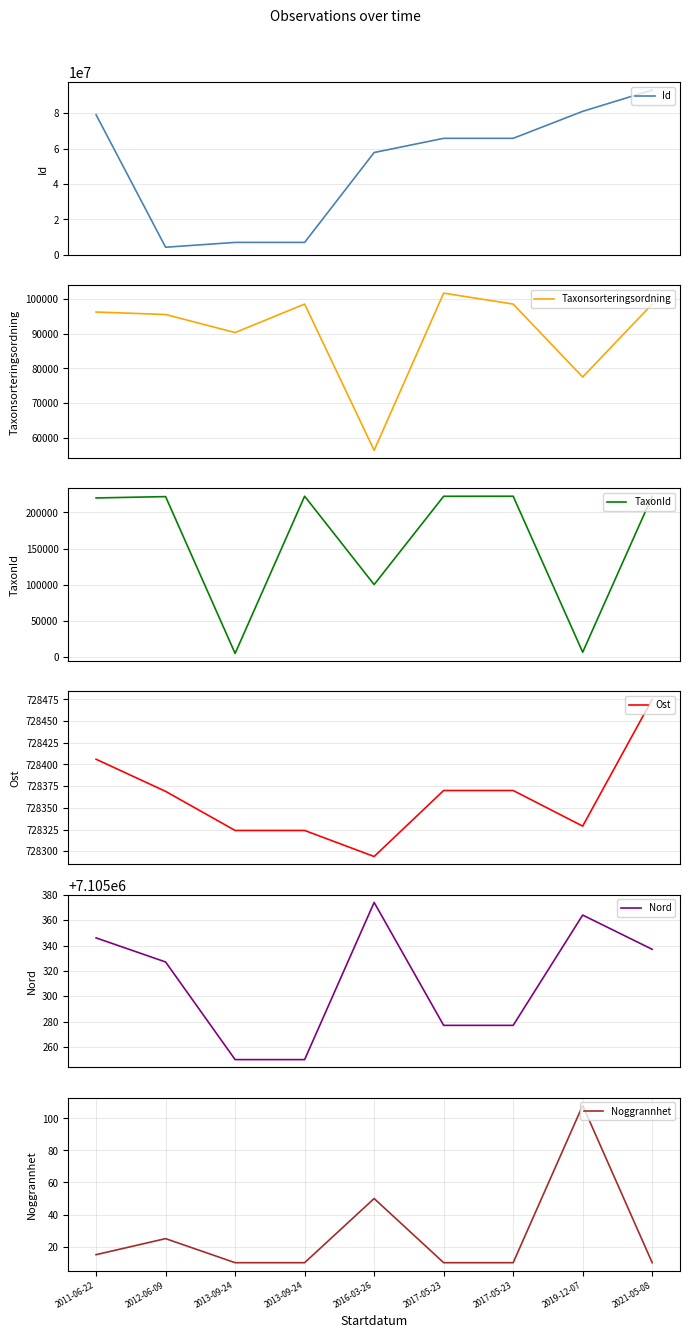

At how many categories does at least one series exceed 17500763?

6